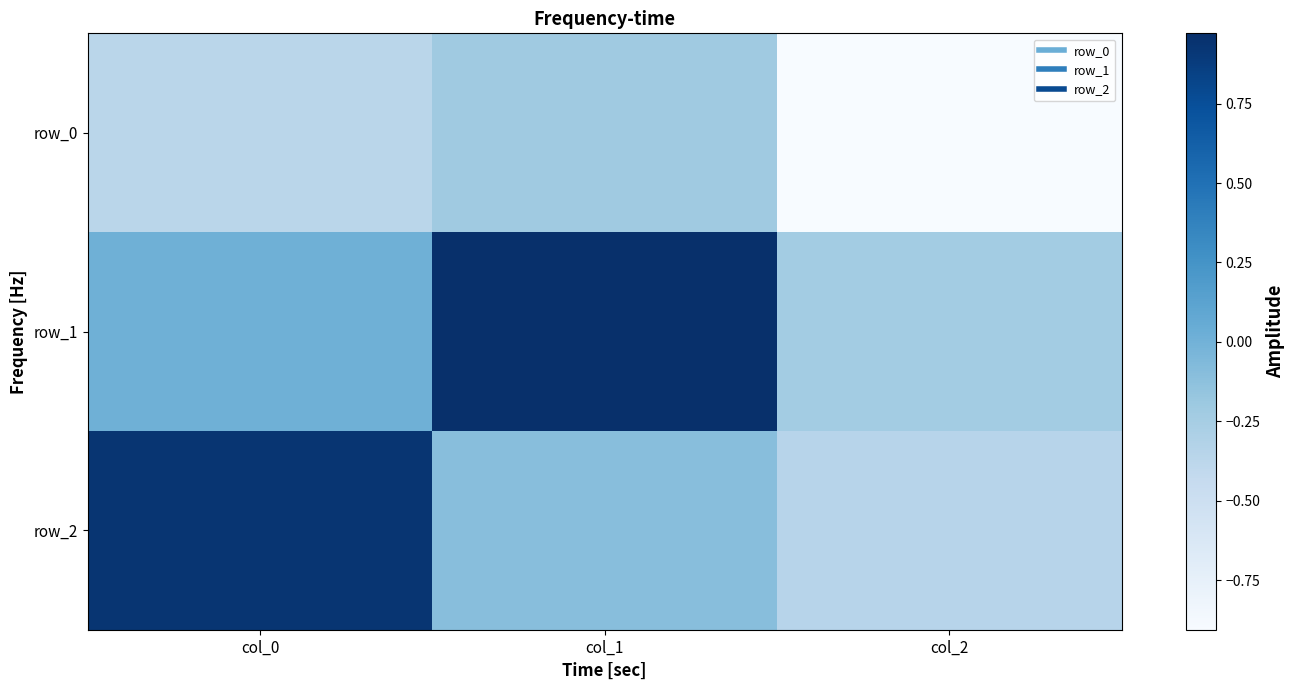

The row_2 series shows 1.3 at col_0. True or false?

False